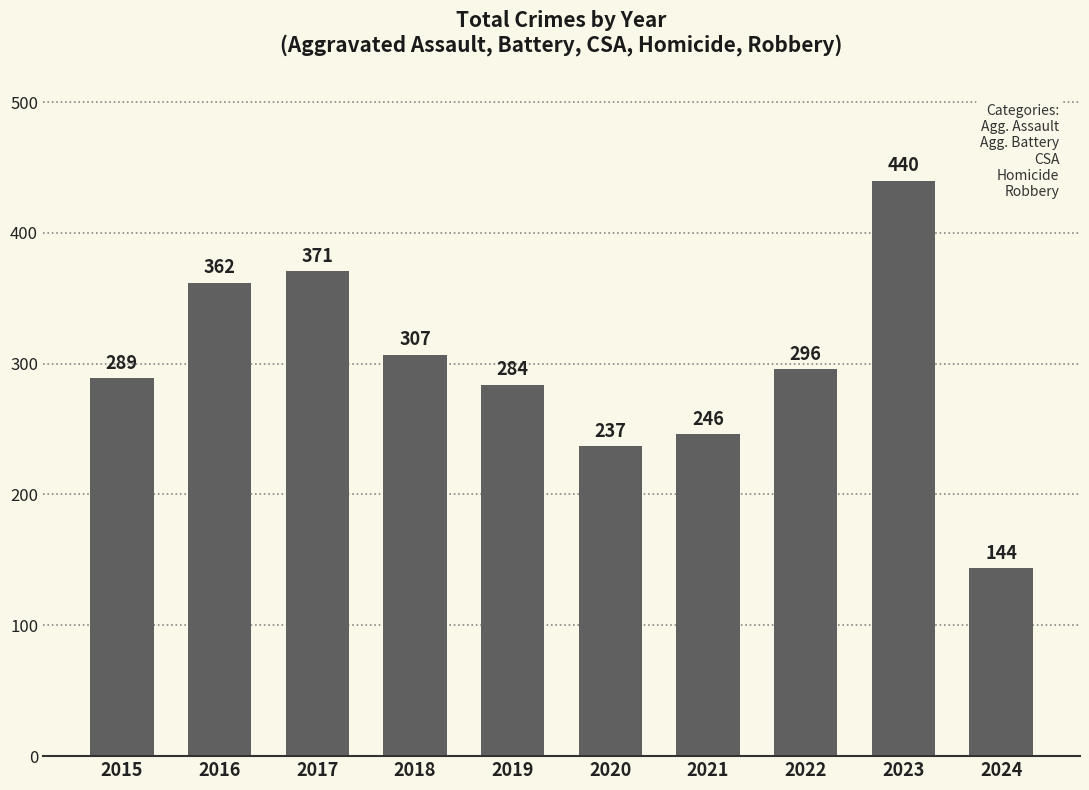

True or false: the data shows 493 at 2022.

False